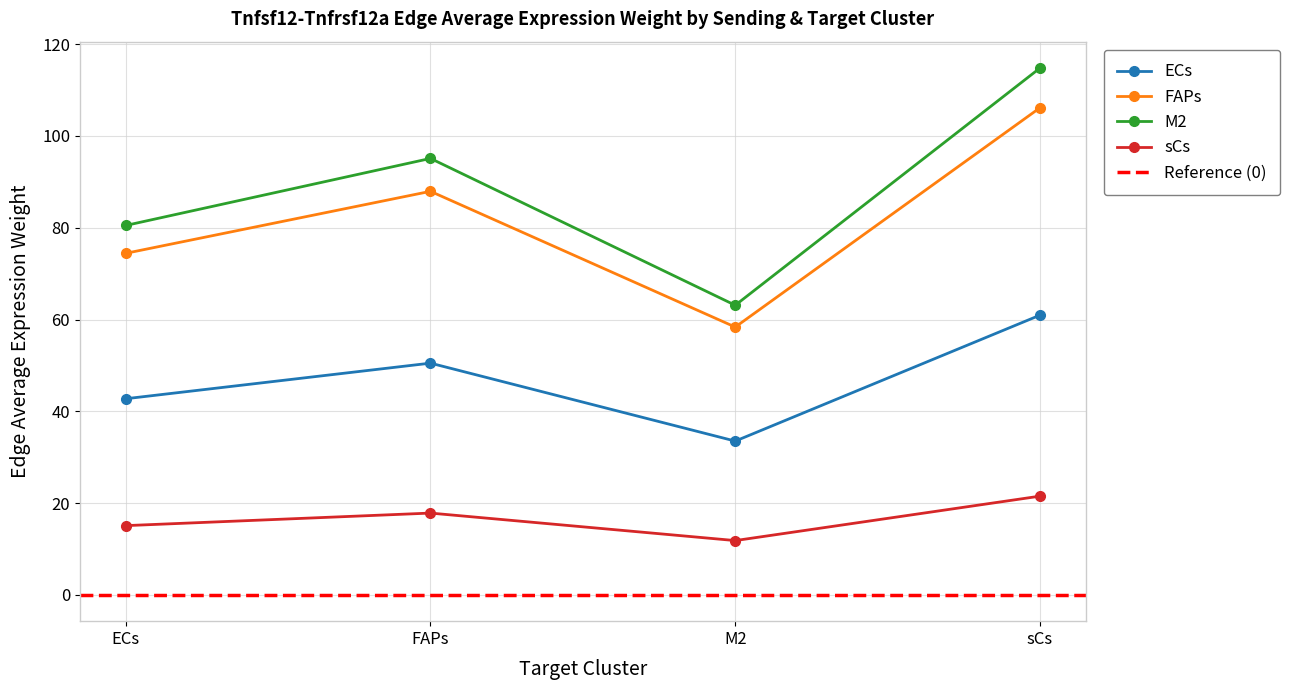

True or false: ECs and FAPs cross at least once.

False